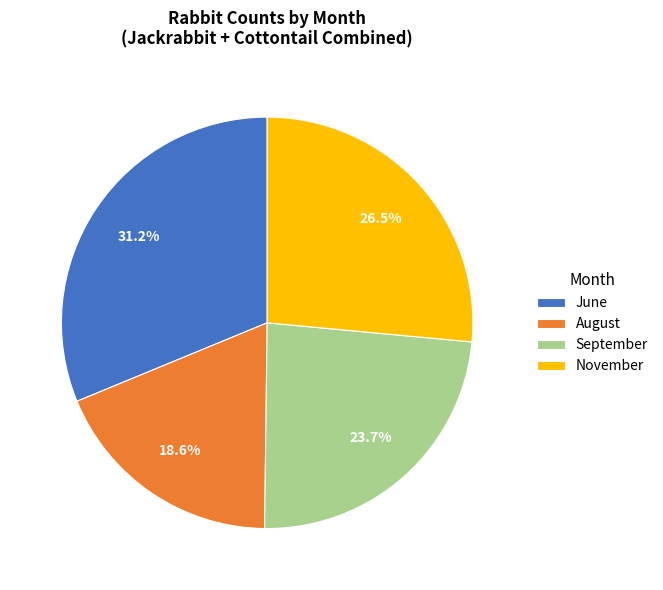

To the nearest percent, what is the difference between the August and September slice percentages?

5%